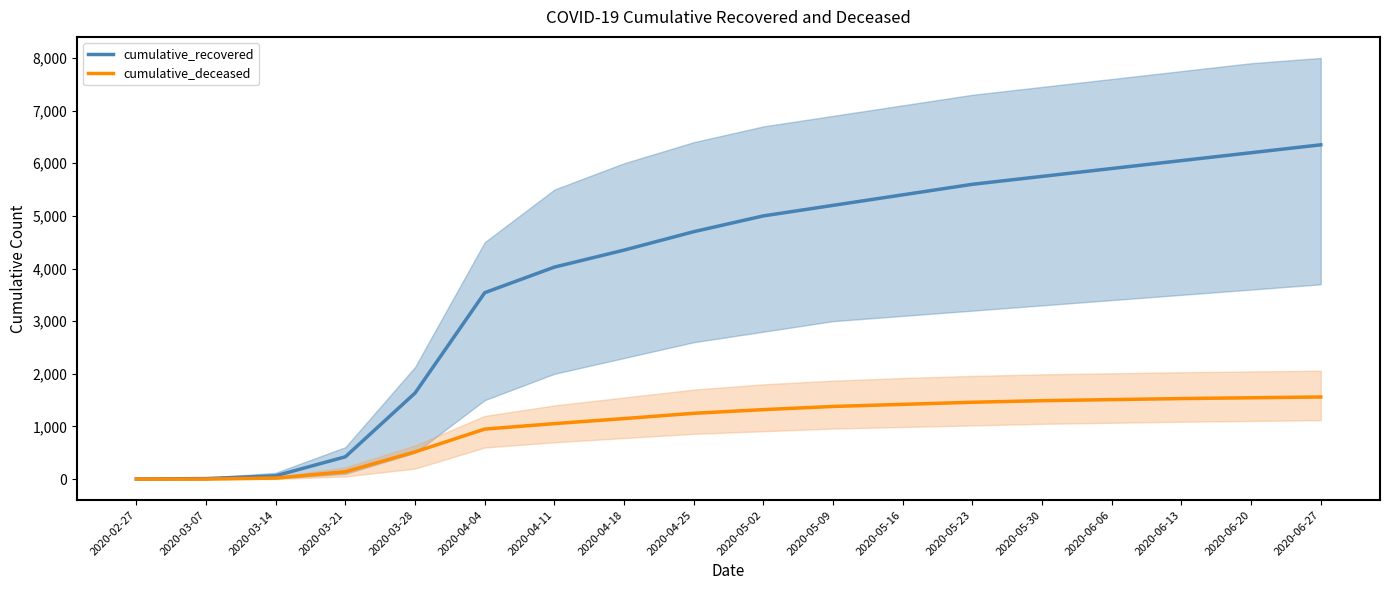

How many values in the cumulative_deceased series exceed 1320?

8